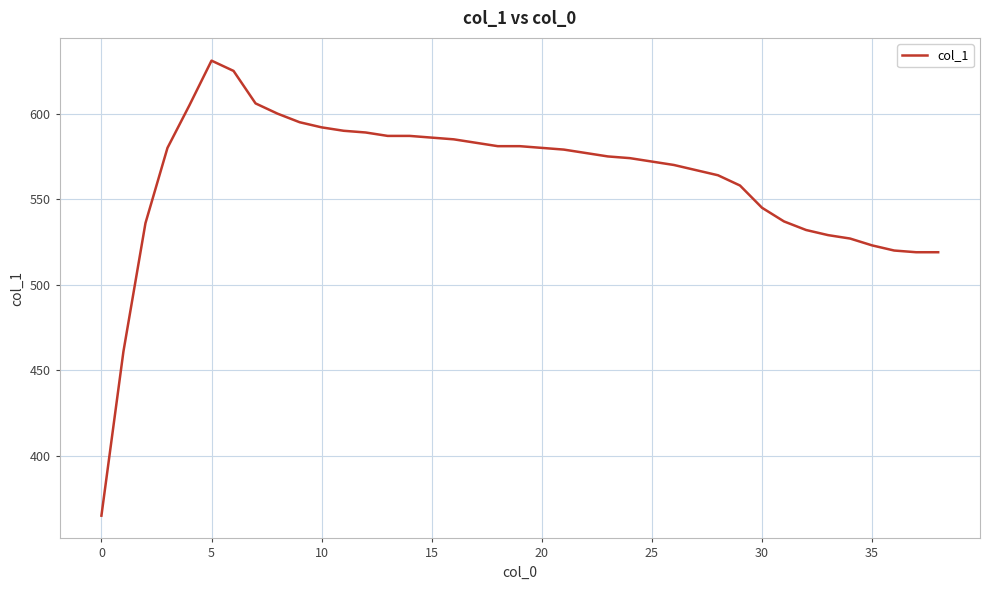

What is the minimum value shown in the chart?

365